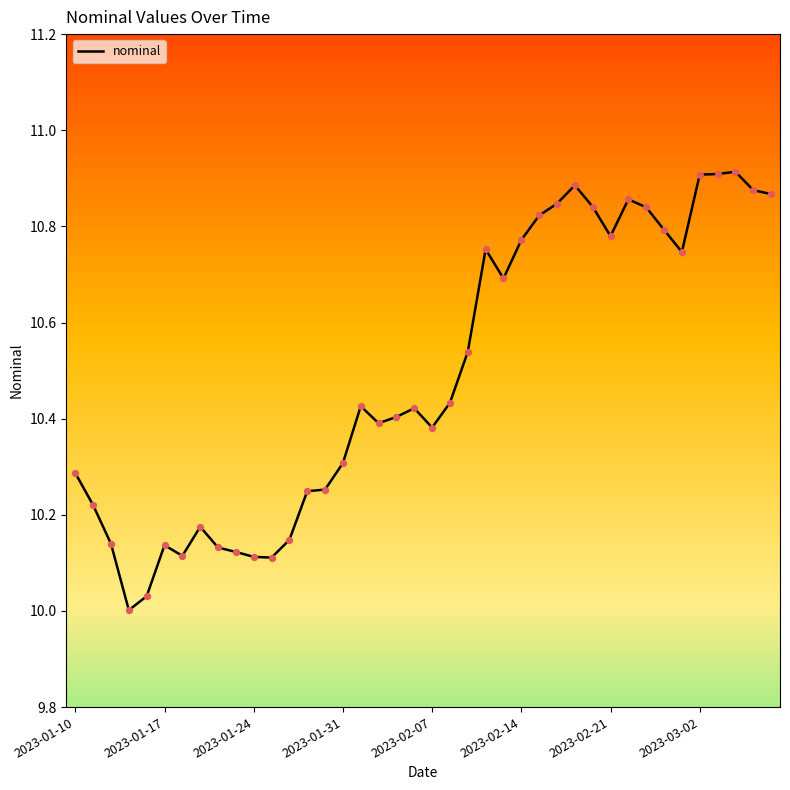

What is the difference between the maximum and minimum values?

0.9